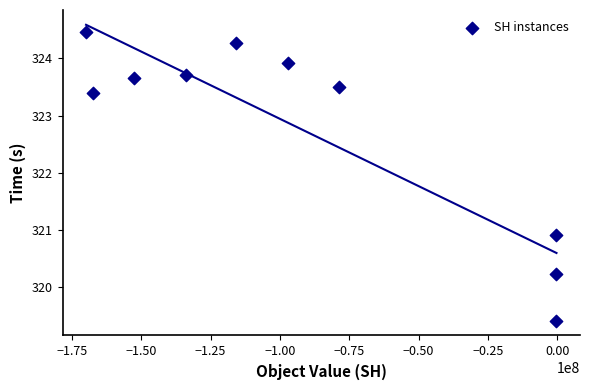

What is the average Y value?

322.7